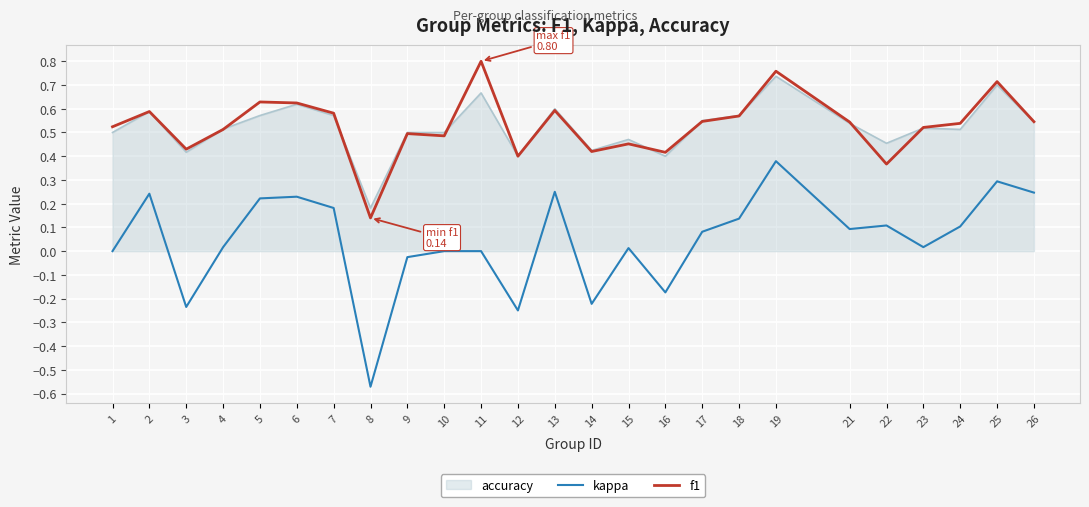

How many series are shown in this chart?

3